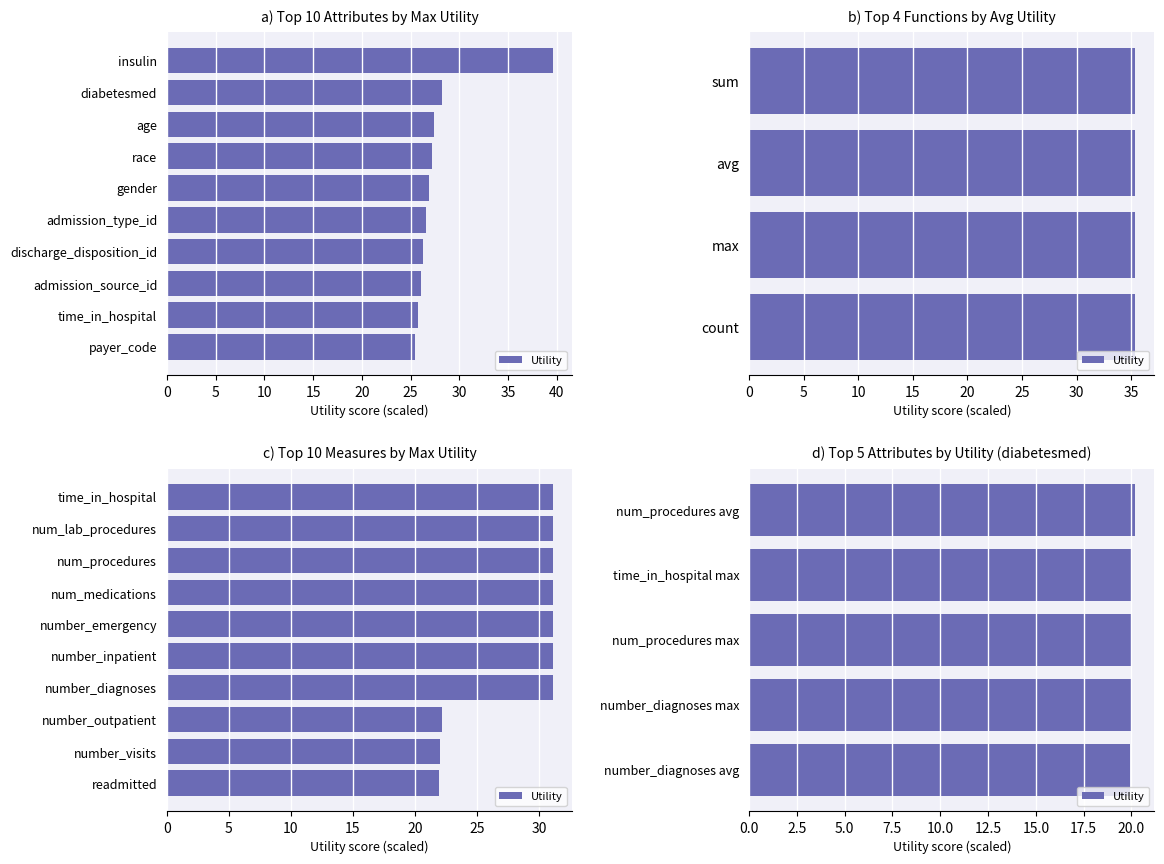

Count the number of categories in the chart.

5